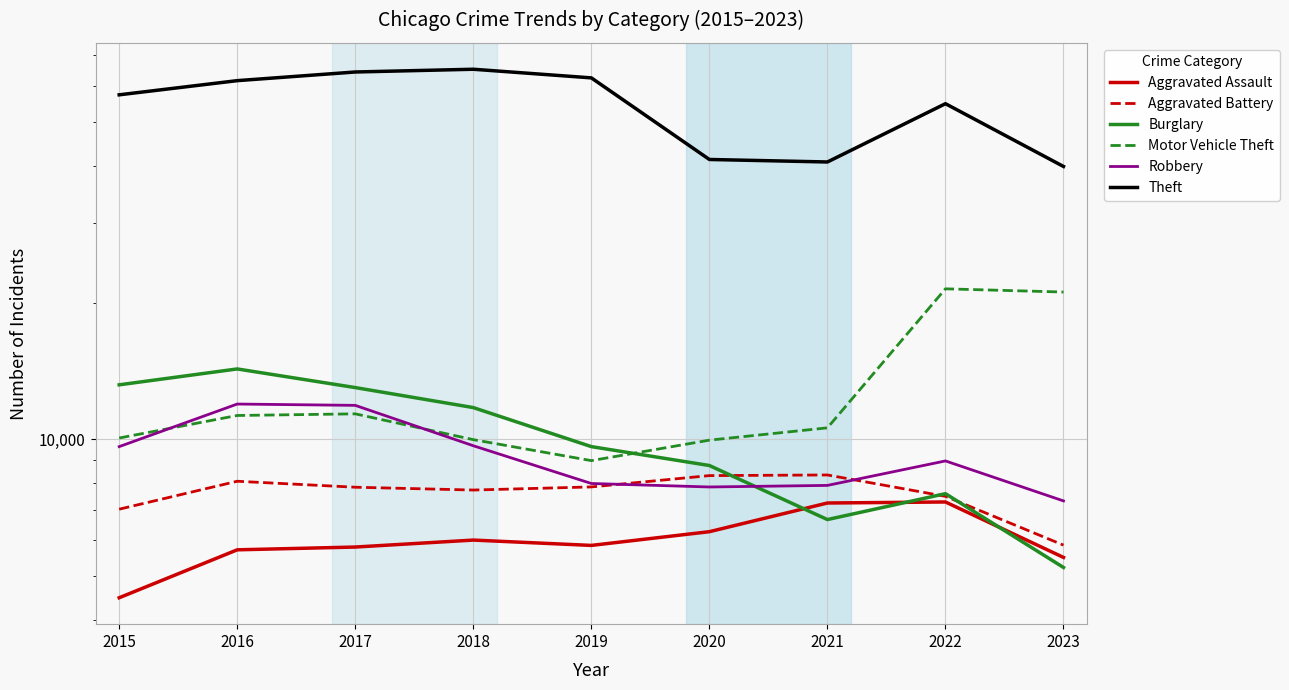

Reading left to right, list all the values displayed in this chart.

Aggravated Assault: 2015=4480	2016=5712	2017=5793	2018=6001	2019=5841	2020=6262	2021=7242	2022=7280	2023=5496
Aggravated Battery: 2015=7018	2016=8086	2017=7845	2018=7734	2019=7857	2020=8321	2021=8348	2022=7491	2023=5849
Burglary: 2015=13184	2016=14289	2017=13001	2018=11747	2019=9638	2020=8758	2021=6659	2022=7593	2023=5223
Motor Vehicle Theft: 2015=10068	2016=11286	2017=11380	2018=9985	2019=8977	2020=9959	2021=10601	2022=21449	2023=21102
Robbery: 2015=9638	2016=11960	2017=11880	2018=9681	2019=7995	2020=7855	2021=7918	2022=8964	2023=7319
Theft: 2015=57350	2016=61621	2017=64386	2018=65287	2019=62492	2020=41321	2021=40801	2022=54829	2023=39884